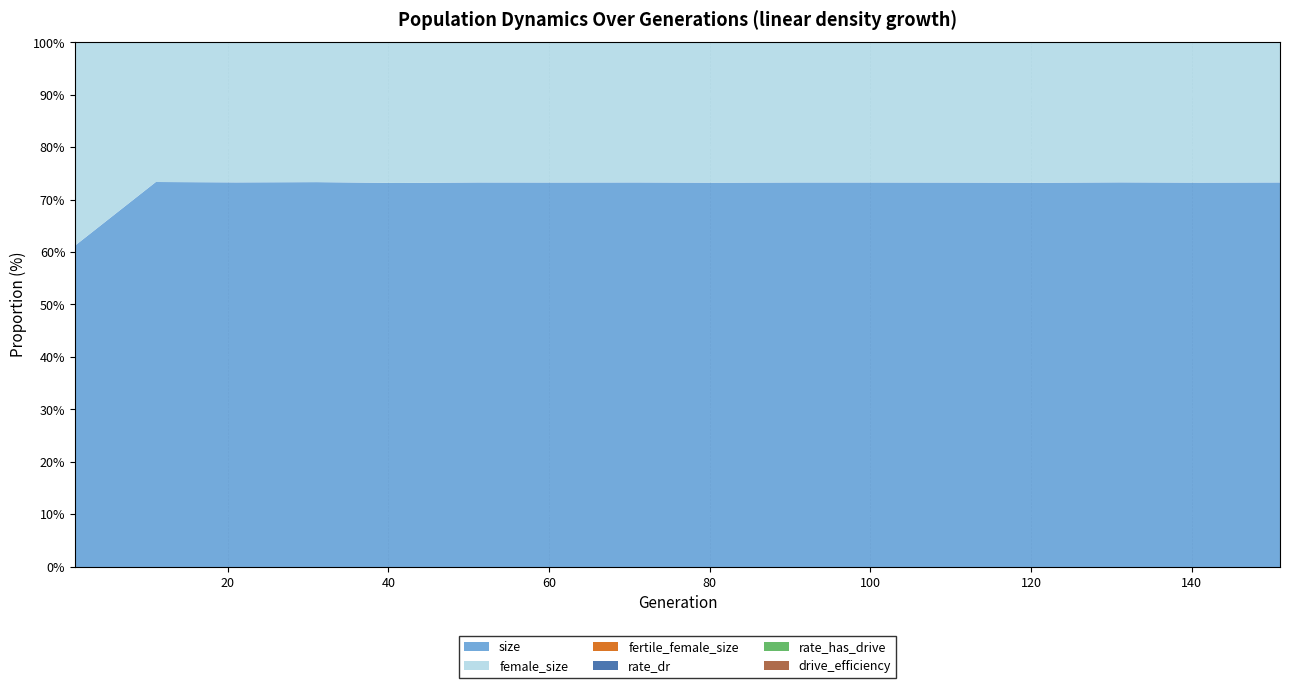

How many values in the female_size series are below 76111?

8